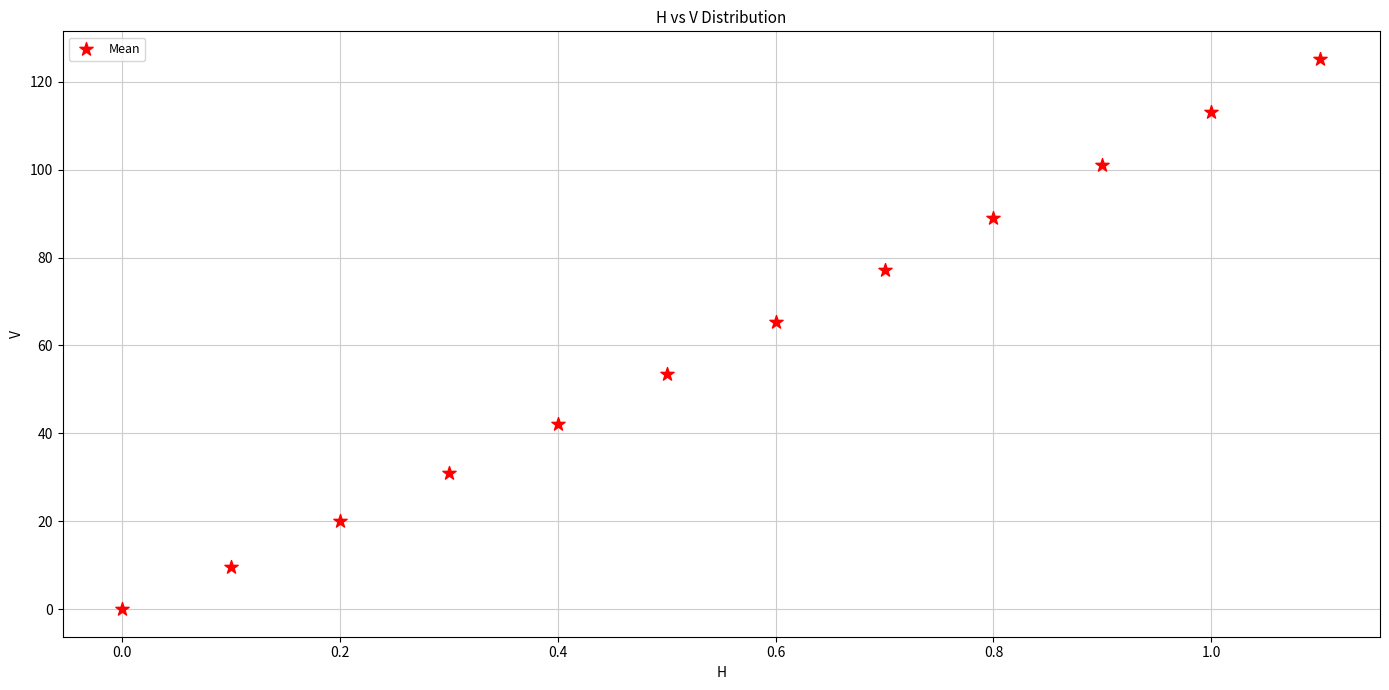

What is the range of Y values (max minus min)?

125.2